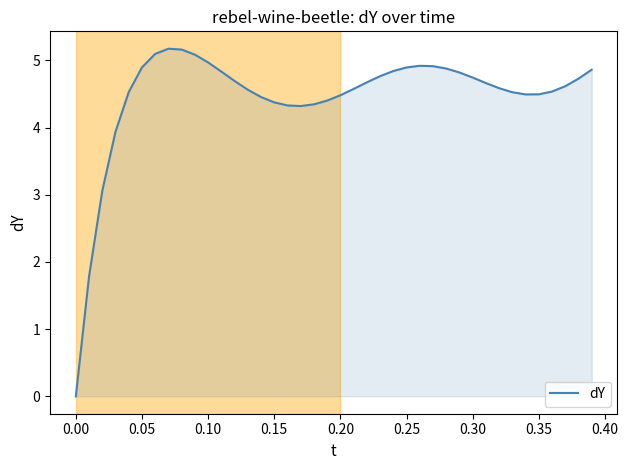

What is the difference between the maximum and minimum values?

5.2